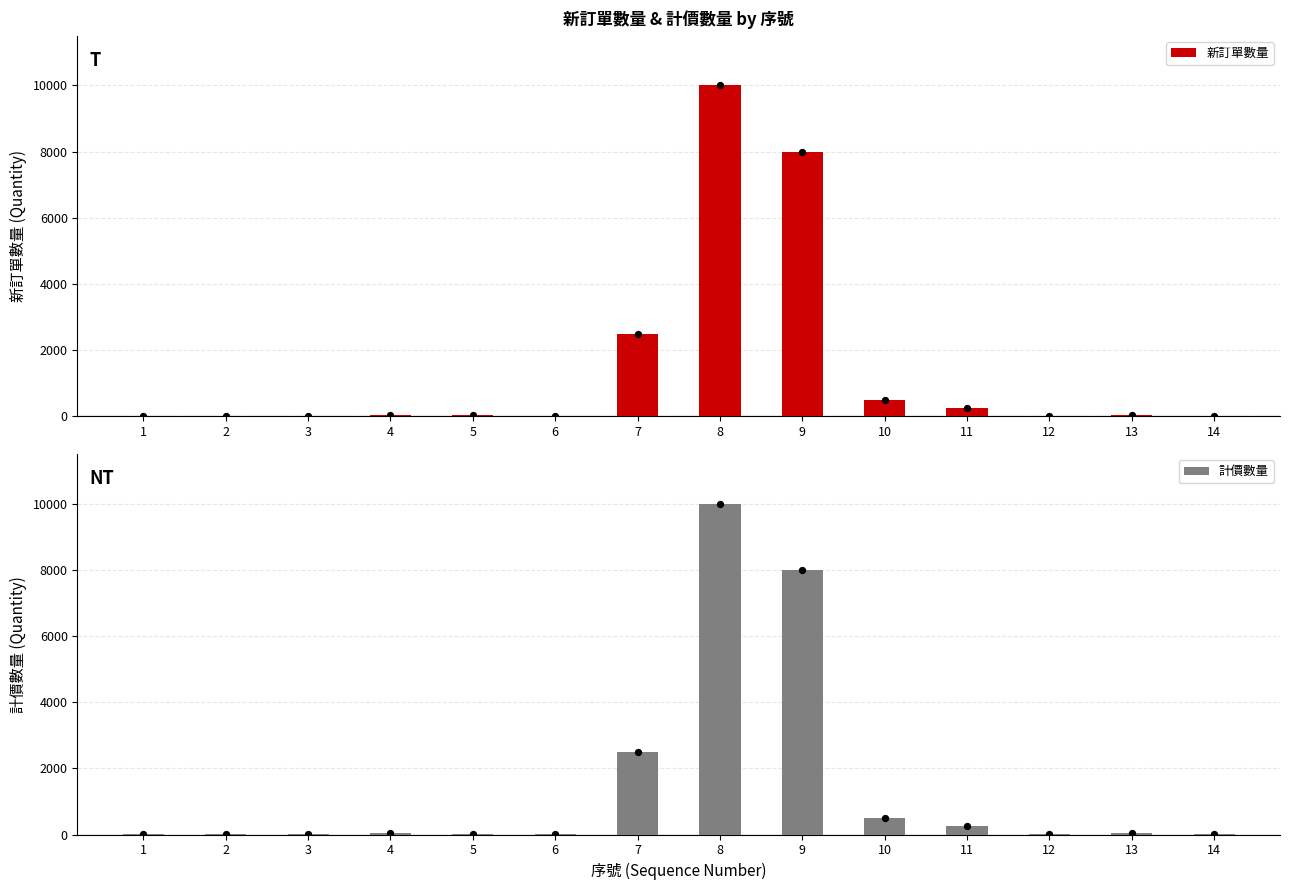

Which series has the largest total across all categories?

新訂單數量